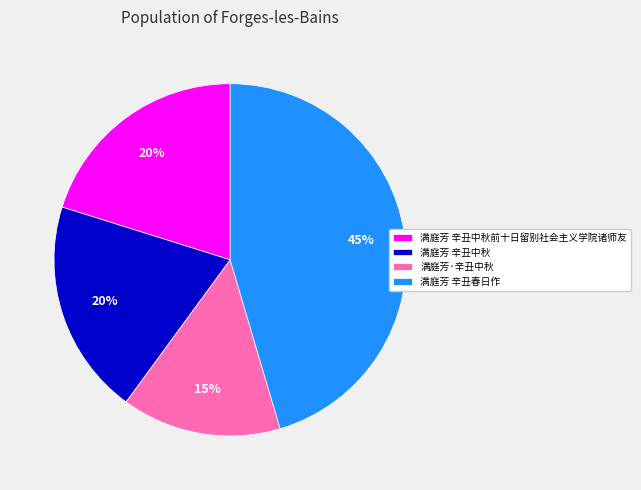

How many segments does this pie chart have?

4